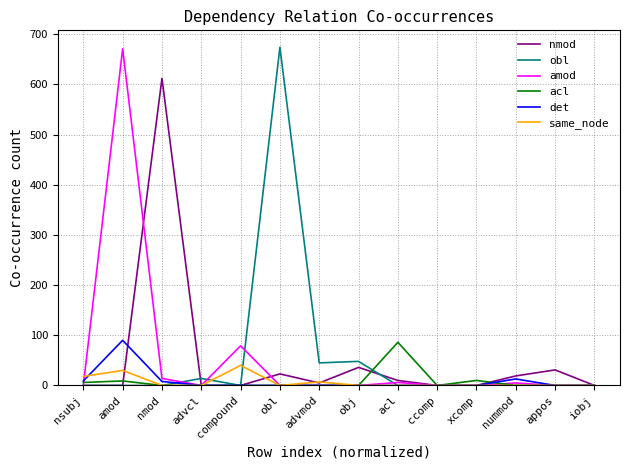

What is the greatest value displayed?

674